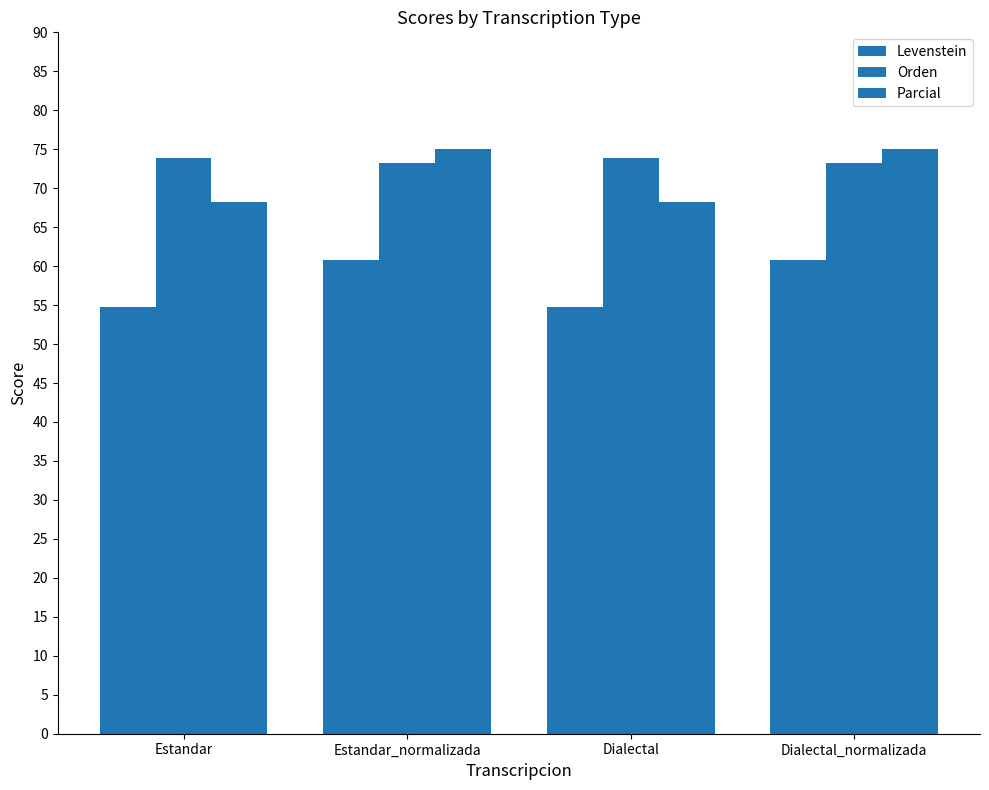

Between Dialectal and Estandar_normalizada, which is larger?

Estandar_normalizada